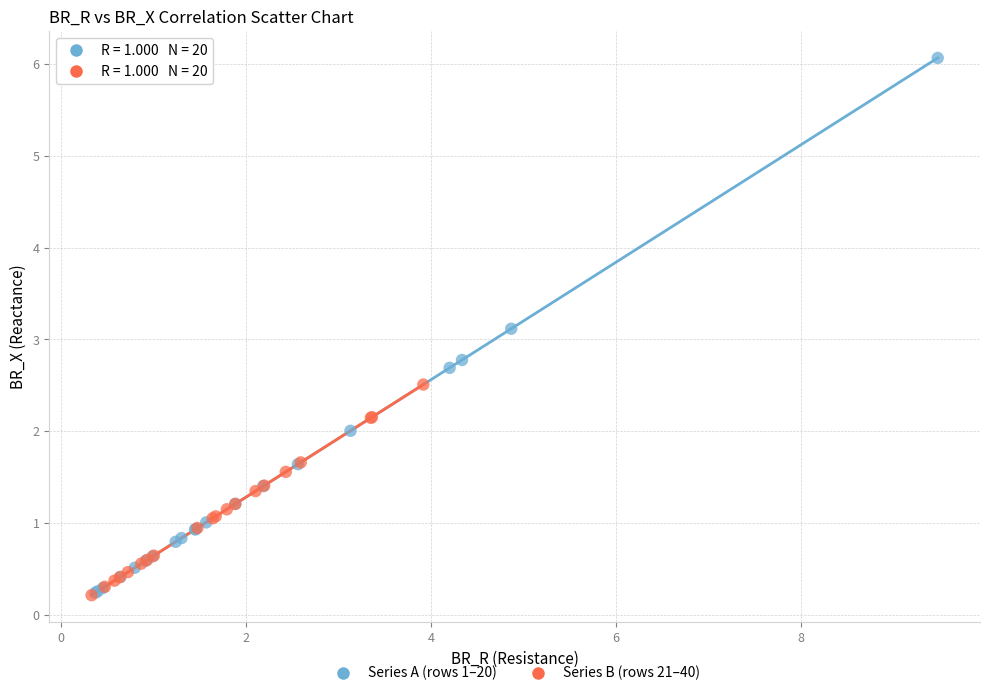

Which series reaches the maximum Y coordinate?

Series A (rows 1–20)